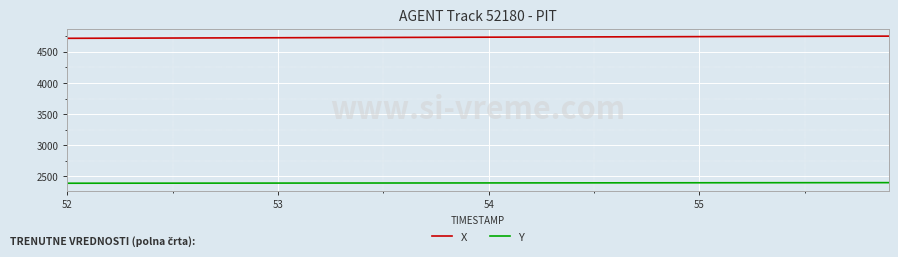

Rank the series by their average value, from highest to lowest.

X, Y